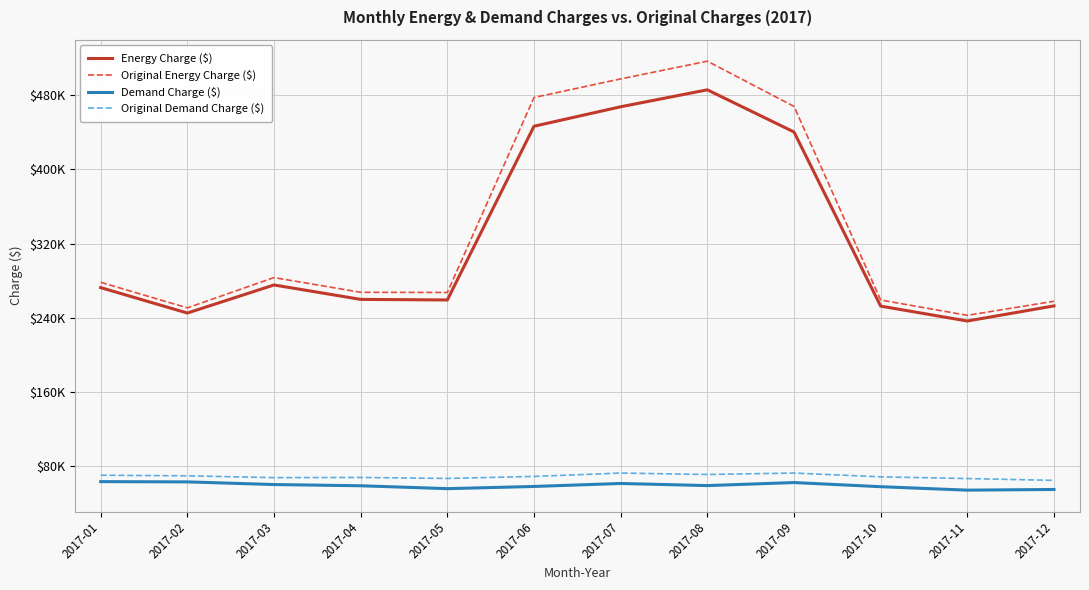

At which label does Energy Charge ($) first exceed 272441?

2017-01